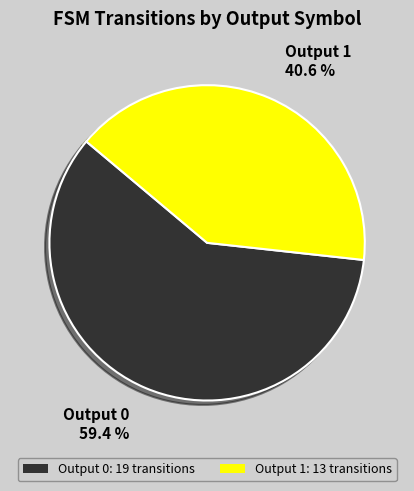

What is the majority slice?

Output 0: 19 transitions